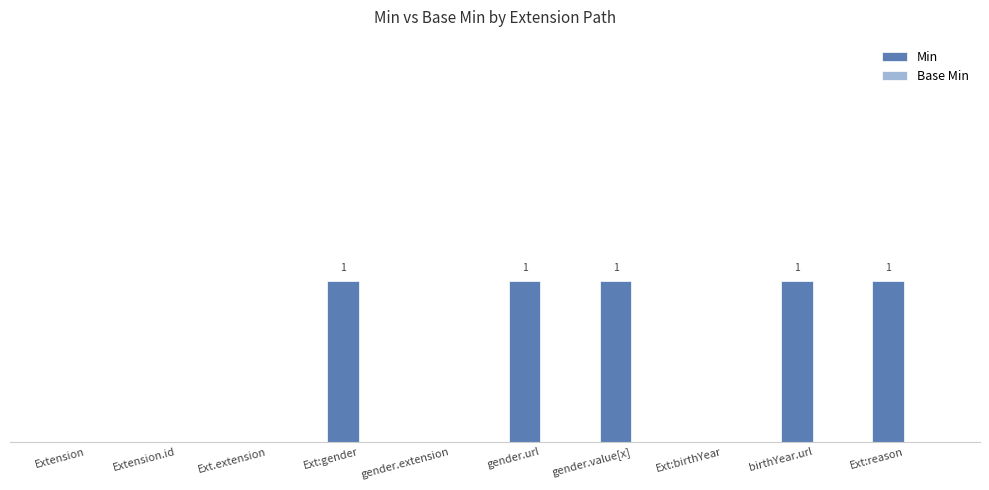

Between Ext:reason and Extension.id, which is larger?

Ext:reason